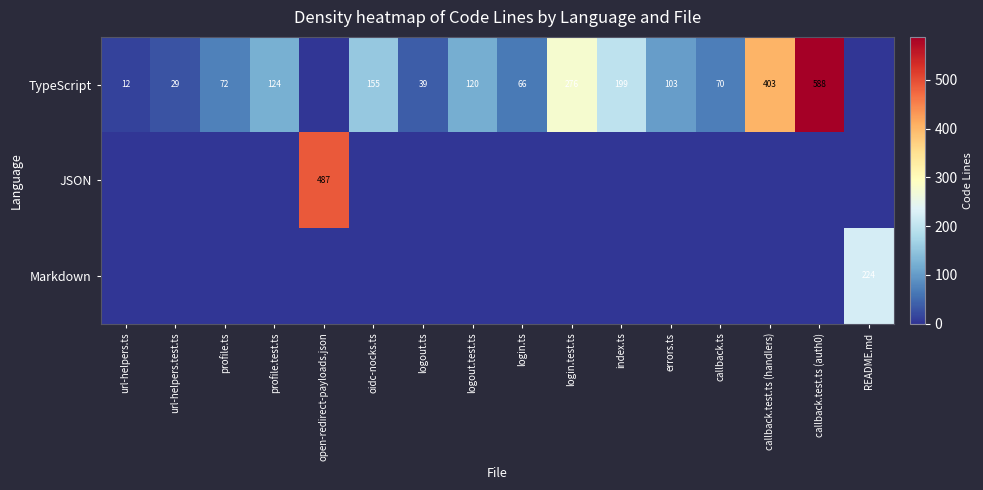

Is it true that JSON equals 301 at oidc-nocks.ts?

False